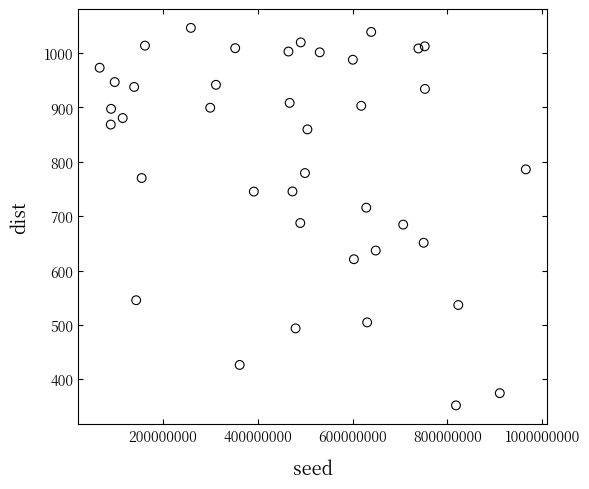

What is the range of X values (max minus min)?

898356838.0